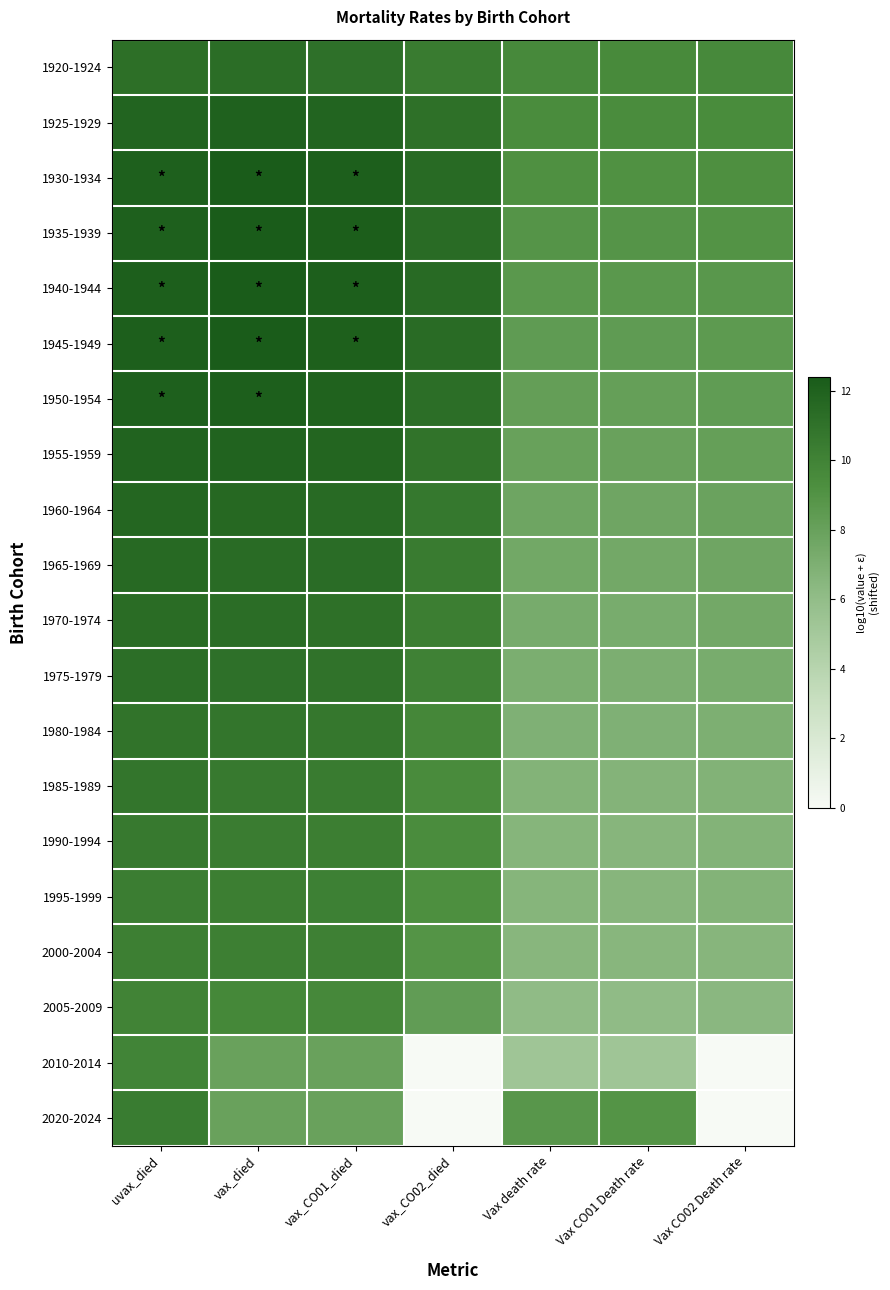

How many data points does each series have?

7